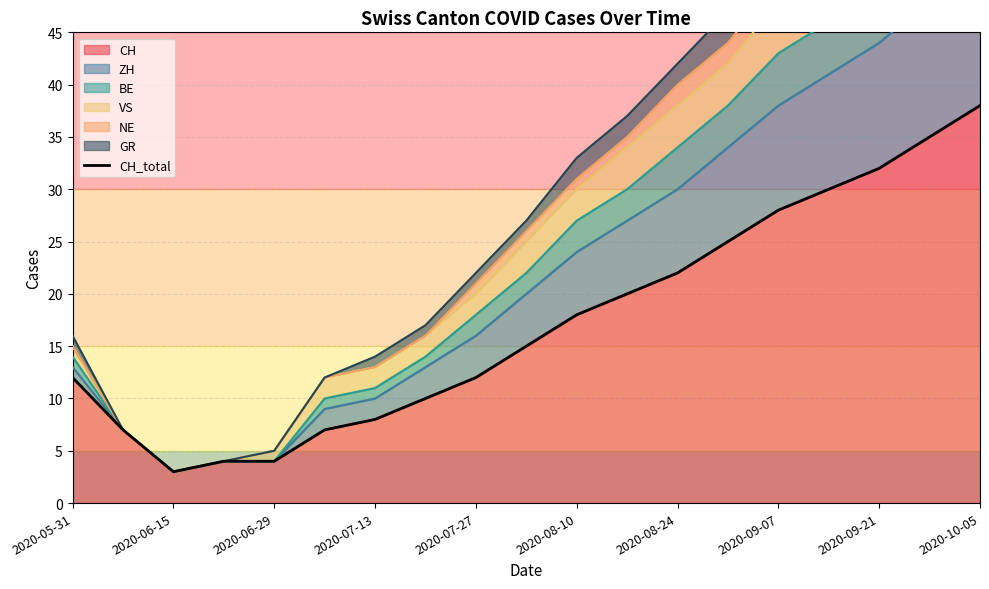

True or false: the data has more than 1 interior local peaks.

False